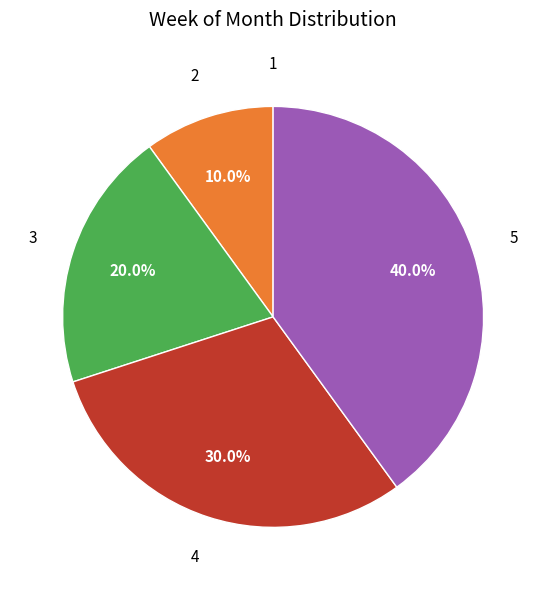

What percentage do 2 and 4 together represent?

40.0%